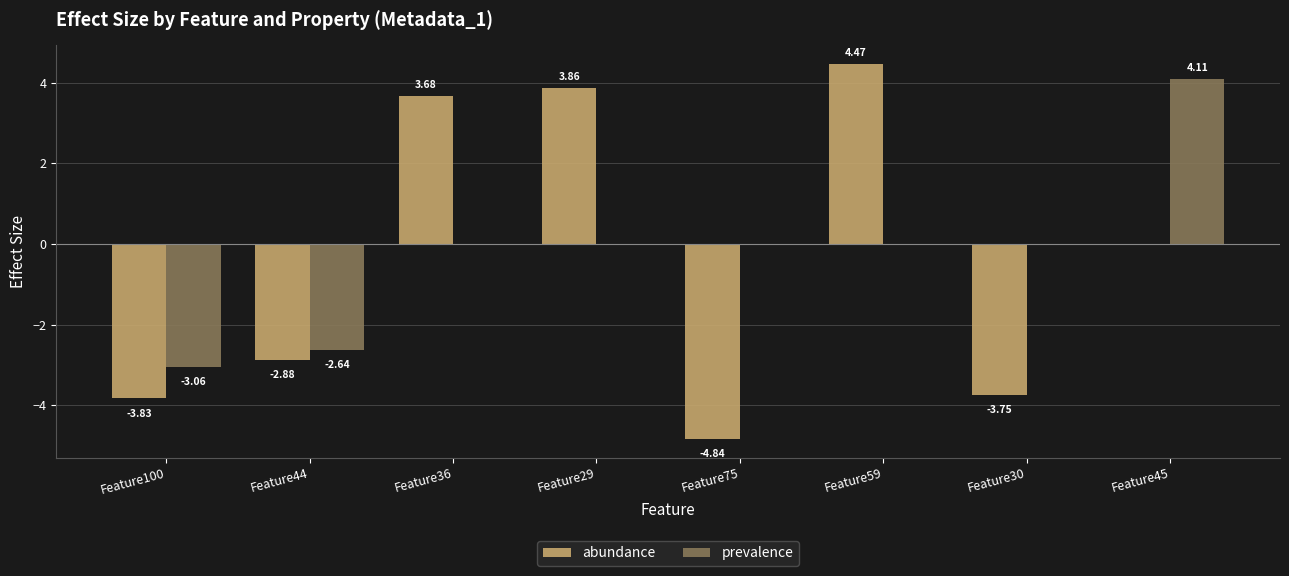

What is the spread (max minus min) of values at Feature45?

4.1